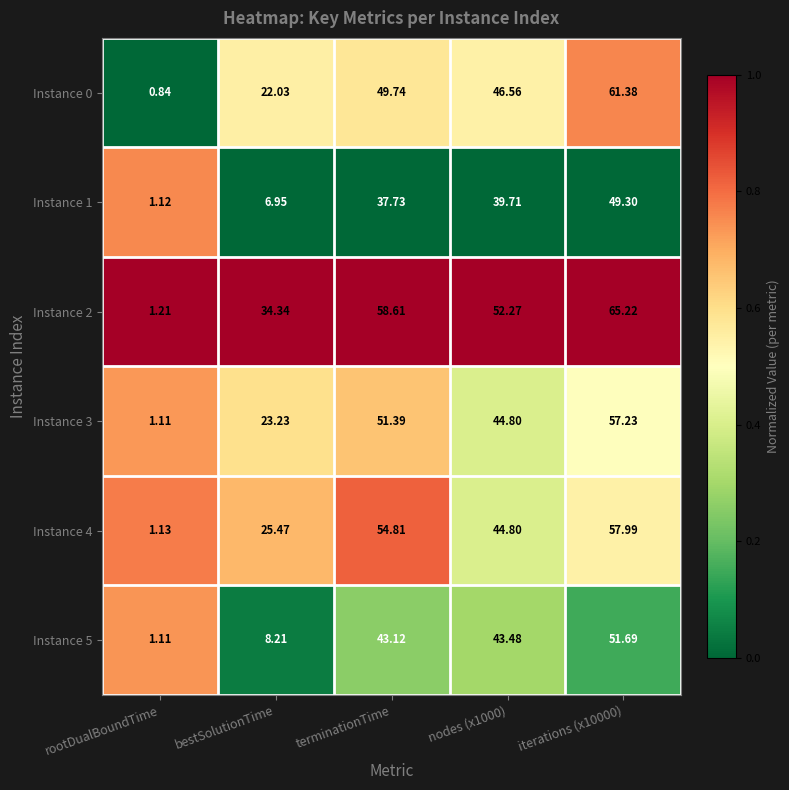

Where does the Instance 2 series first go above 52?

terminationTime